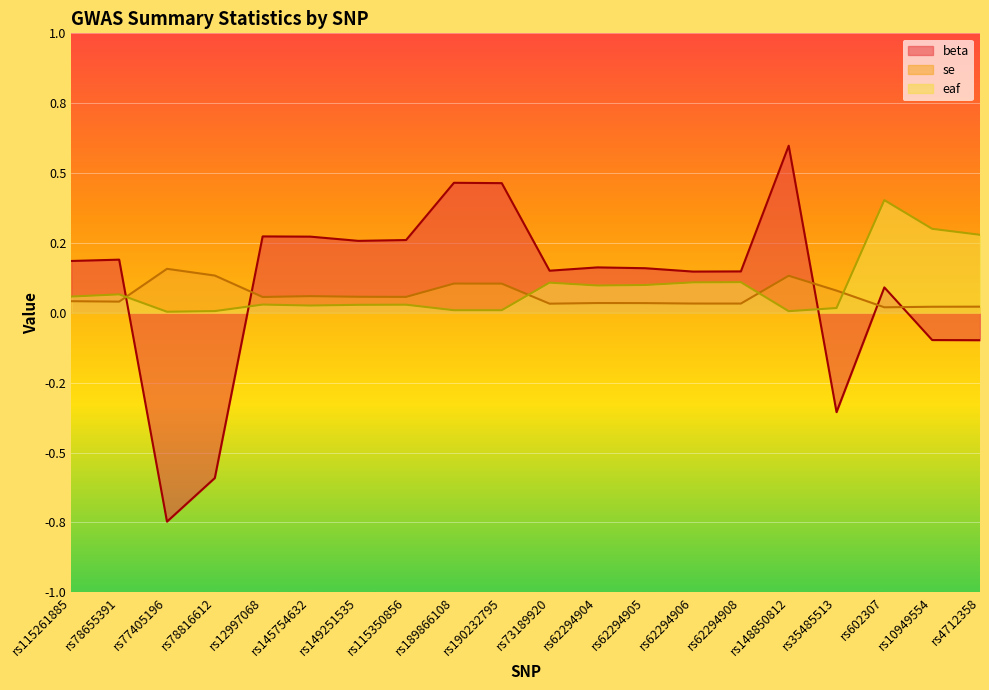

In eaf, how many points are lower than both neighbors (excluding endpoints)?

5